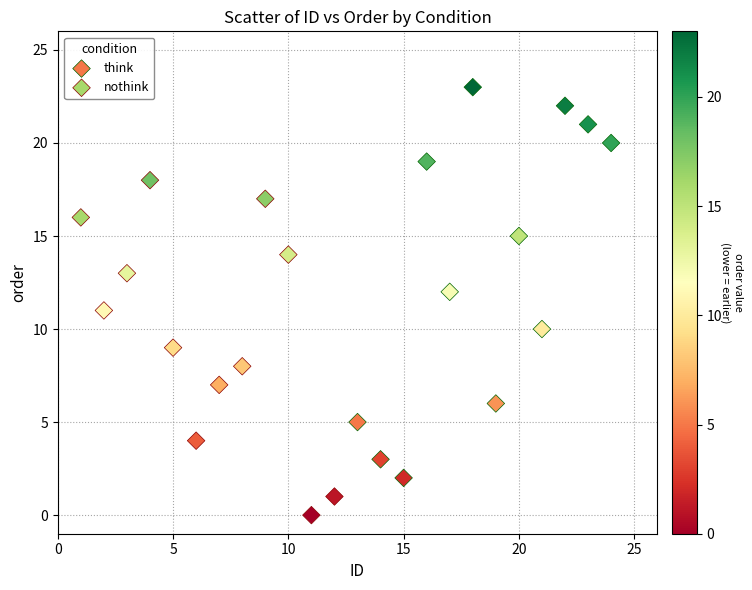

Which series reaches the maximum Y coordinate?

think